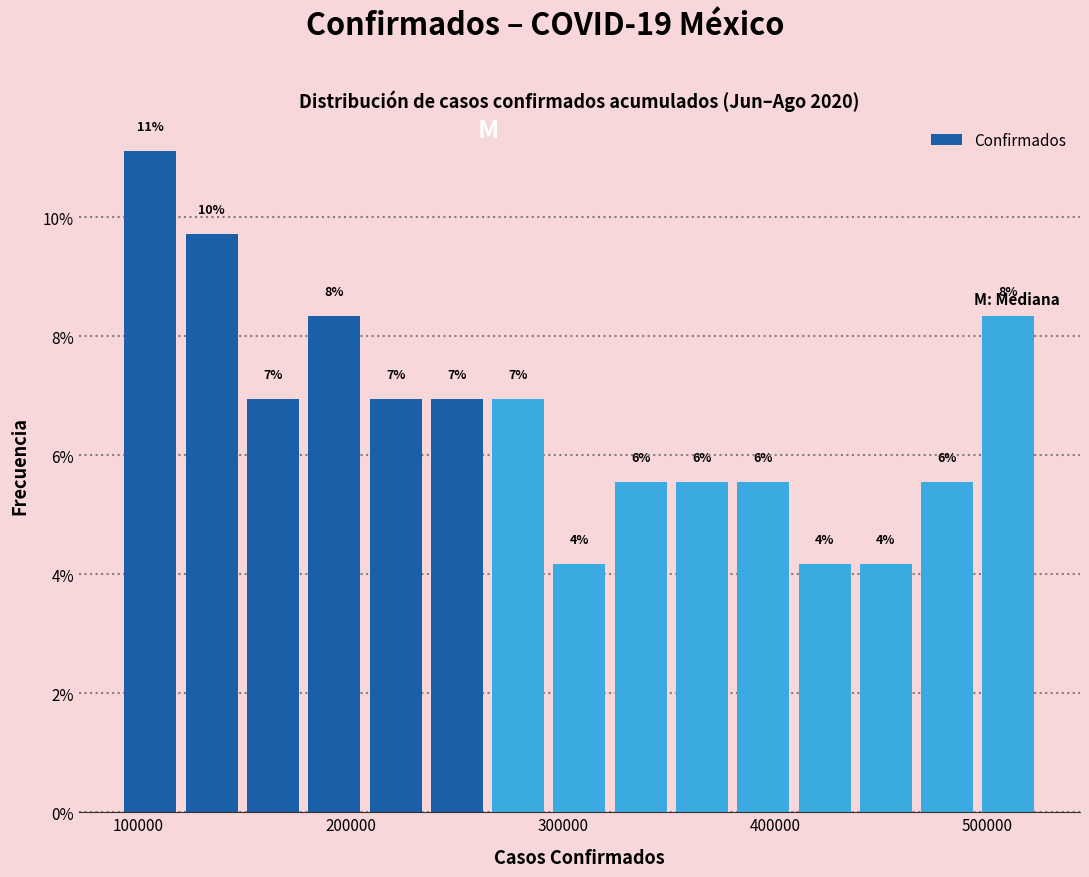

Read against the x-axis, roughly where is the centre of the tallest bar?

110000